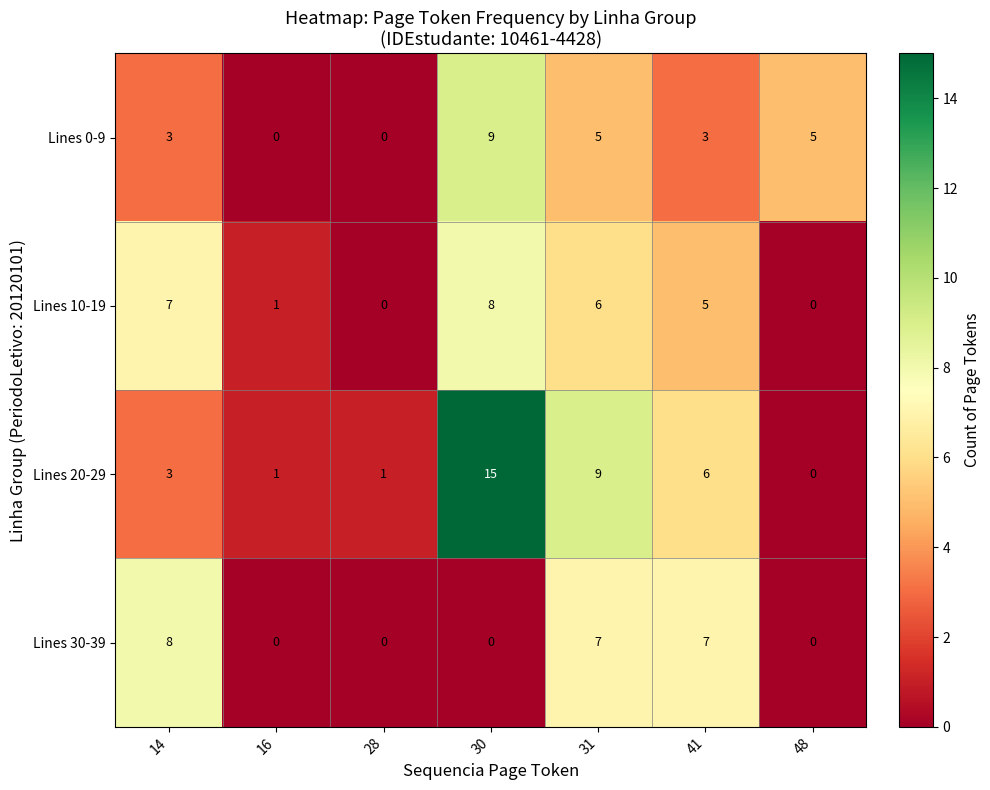

What is the average value of the Lines 30-39 series?

3